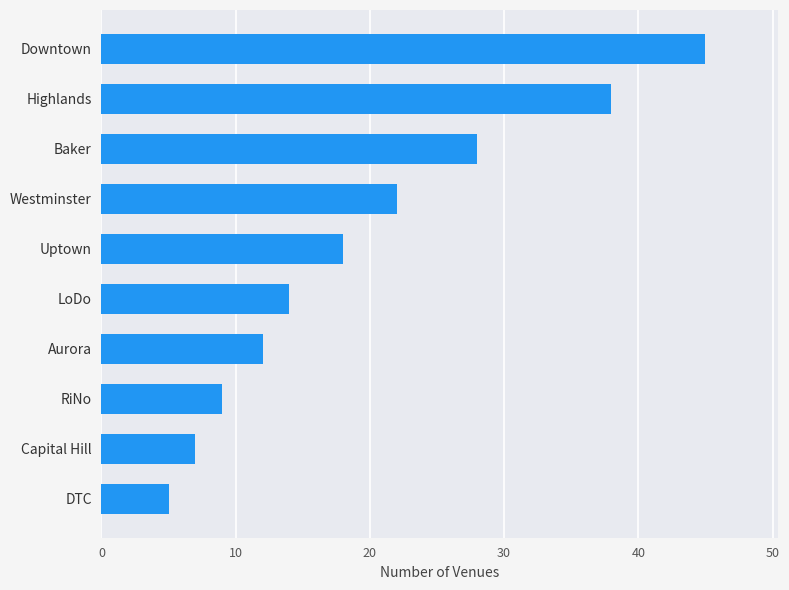

List the labels in order of value, largest first.

Downtown, Highlands, Baker, Westminster, Uptown, LoDo, Aurora, RiNo, Capital Hill, DTC